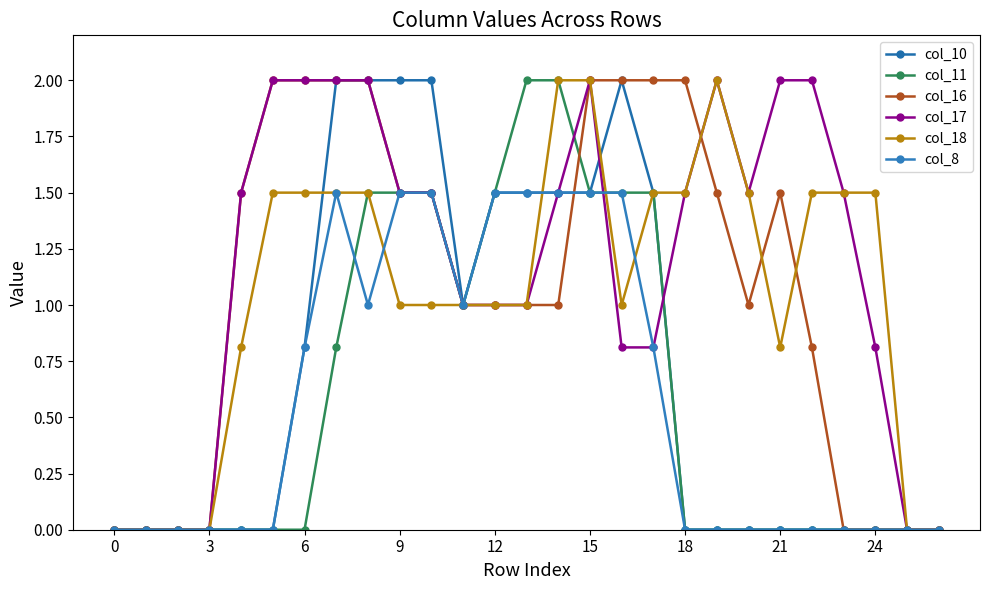

What is the sum of all col_17 values?

31.9